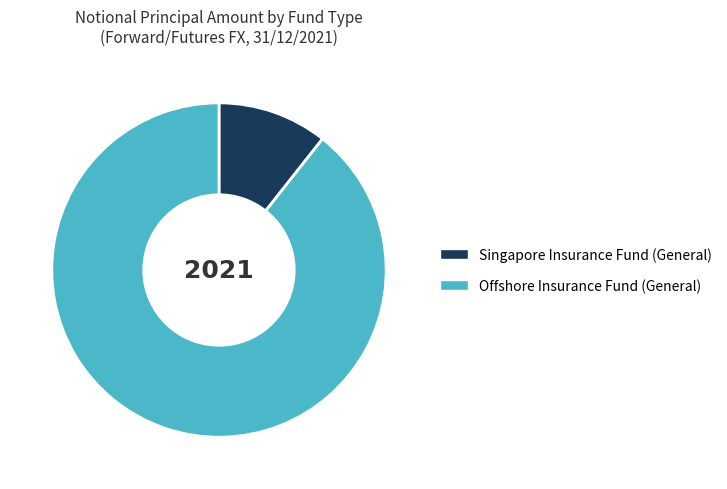

The Offshore Insurance Fund (General) slice represents 78% of the pie. True or false?

False